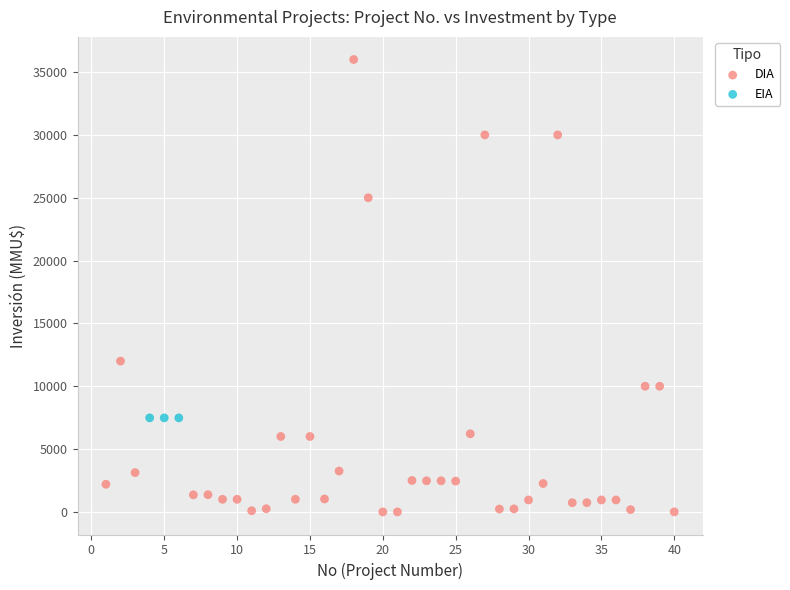

Which series contains the highest Y value?

DIA